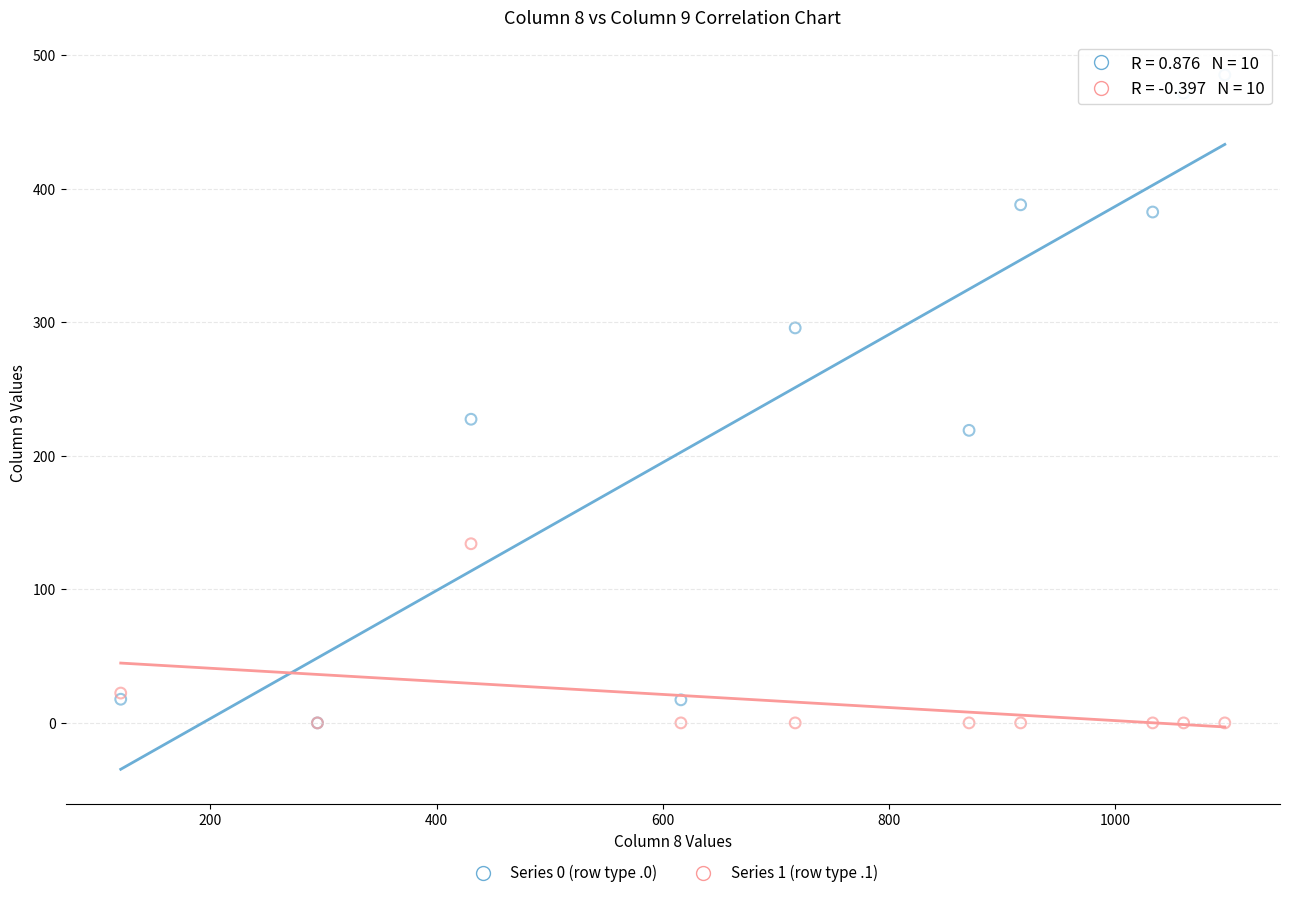

Across all series, what Y value is closest to 242?

227.5